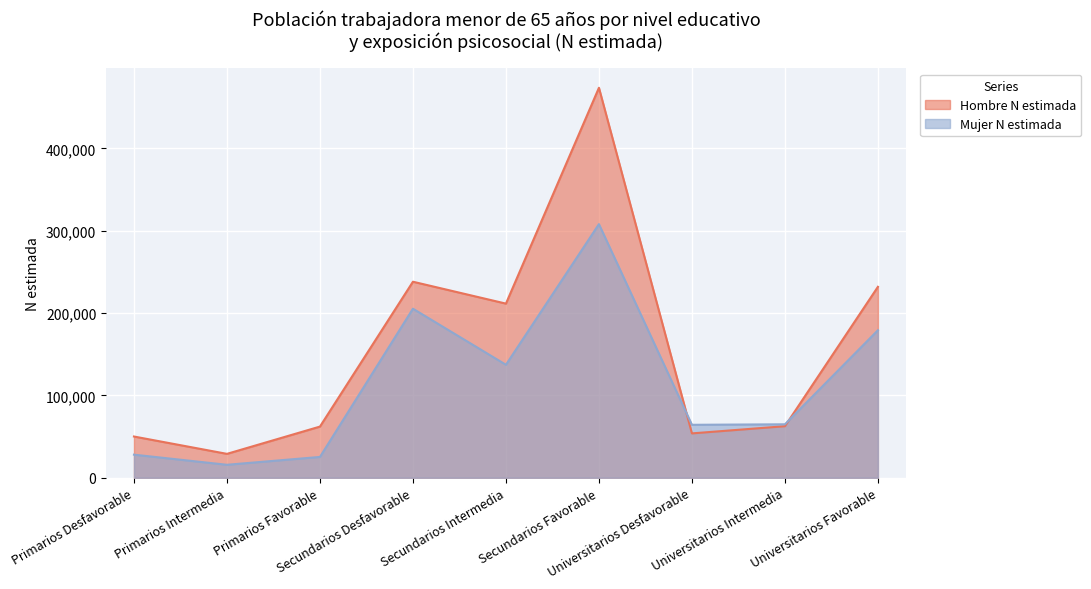

How many lines are shown in the chart?

2